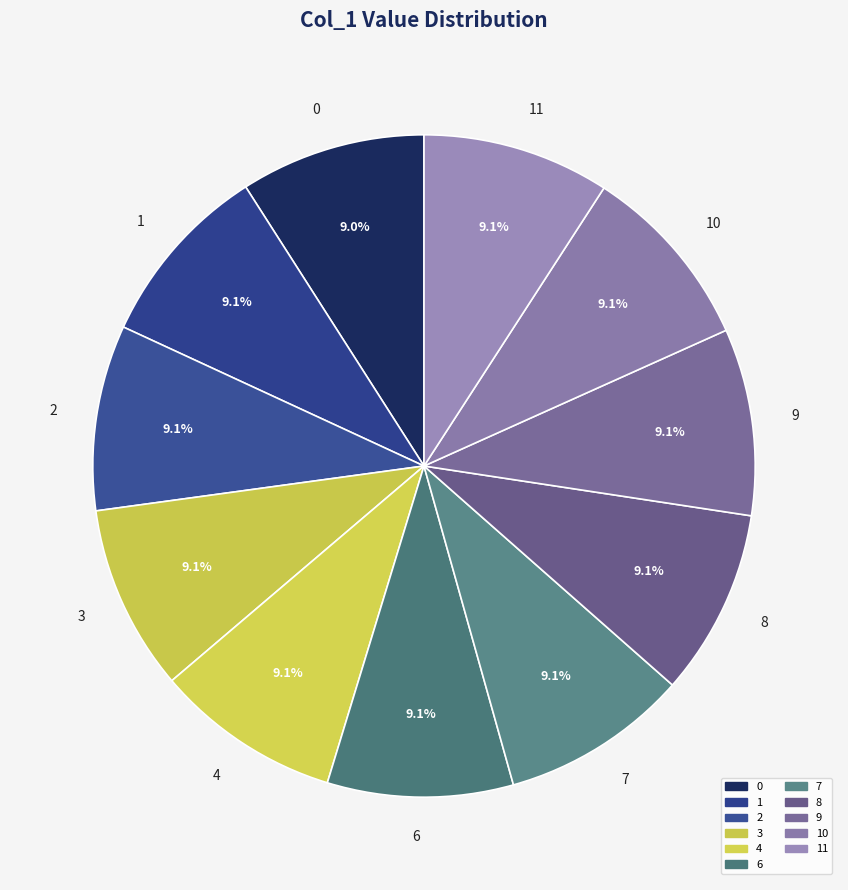

The 0 slice represents 24% of the pie. True or false?

False